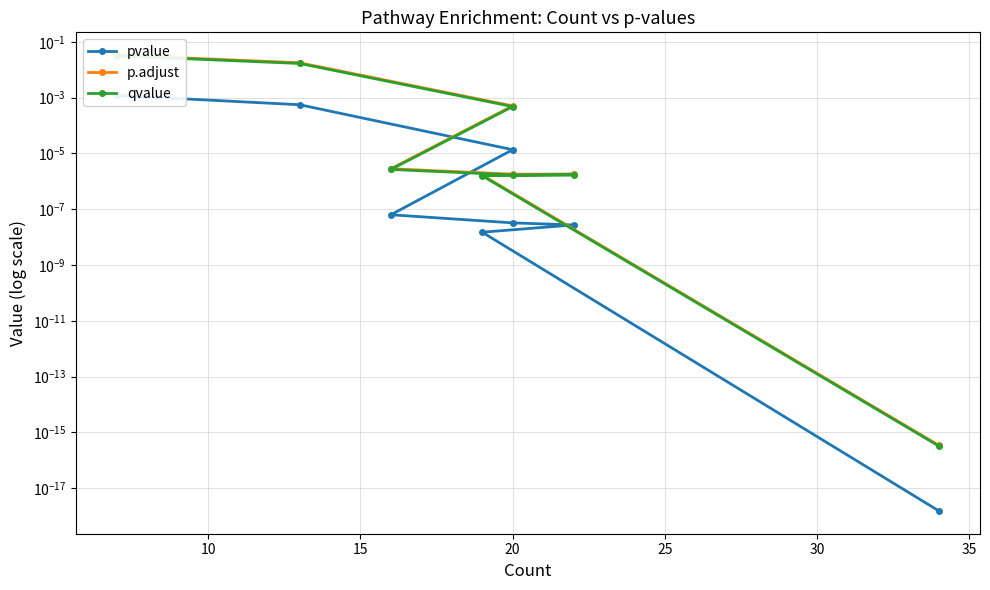

Count the number of data series in this chart.

3